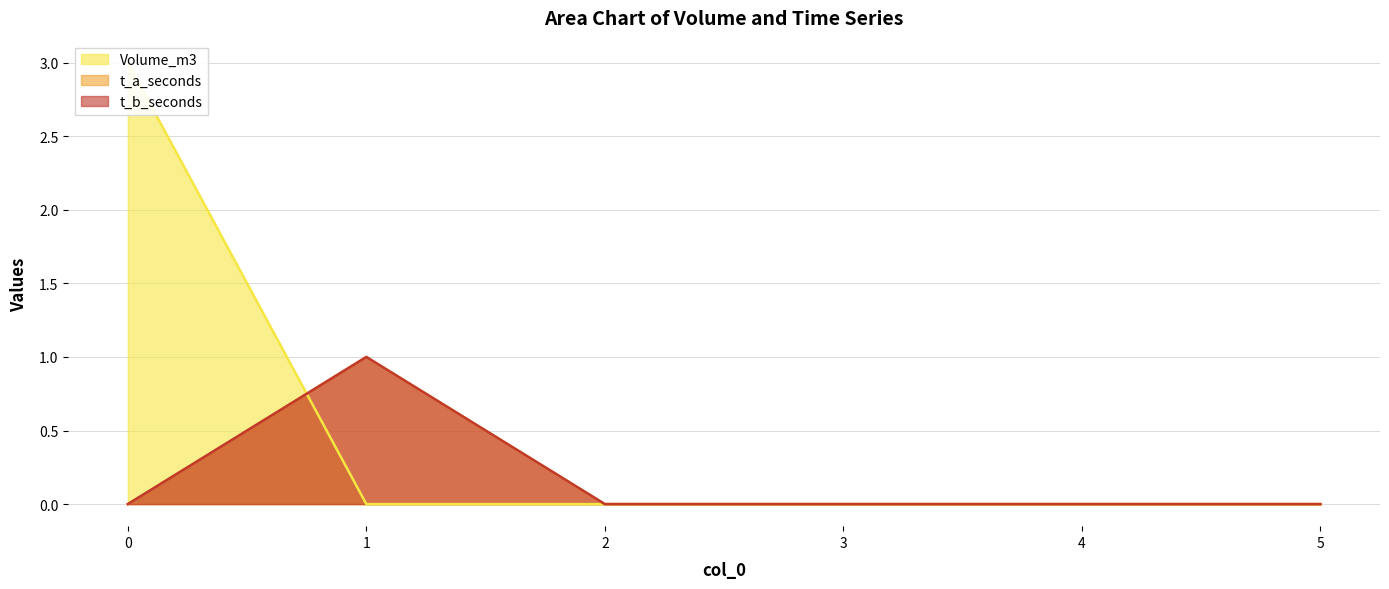

After their last crossing, which series has the higher values: t_b_seconds or Volume_m3?

t_b_seconds